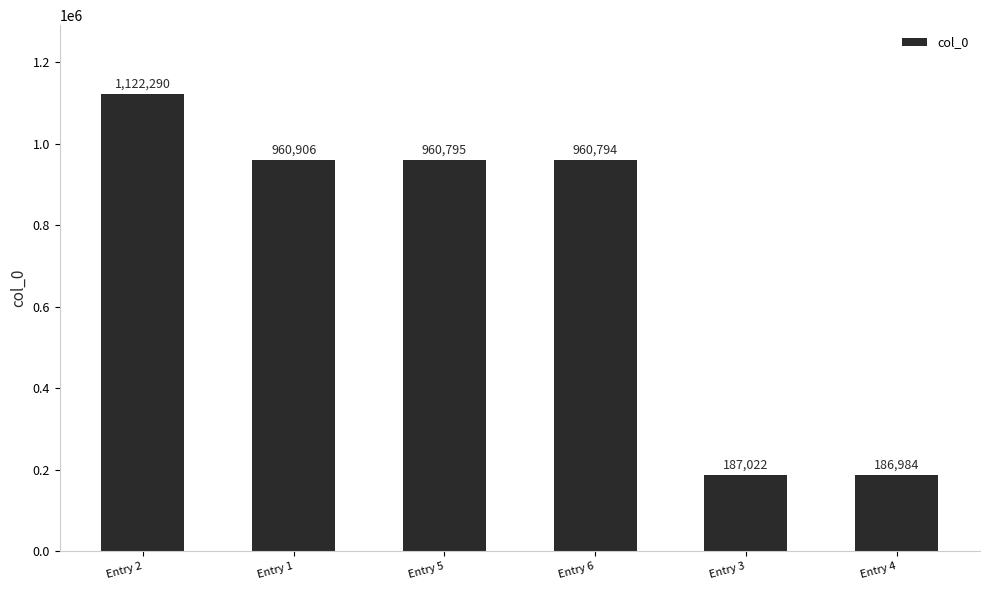

How many series are shown in this chart?

1